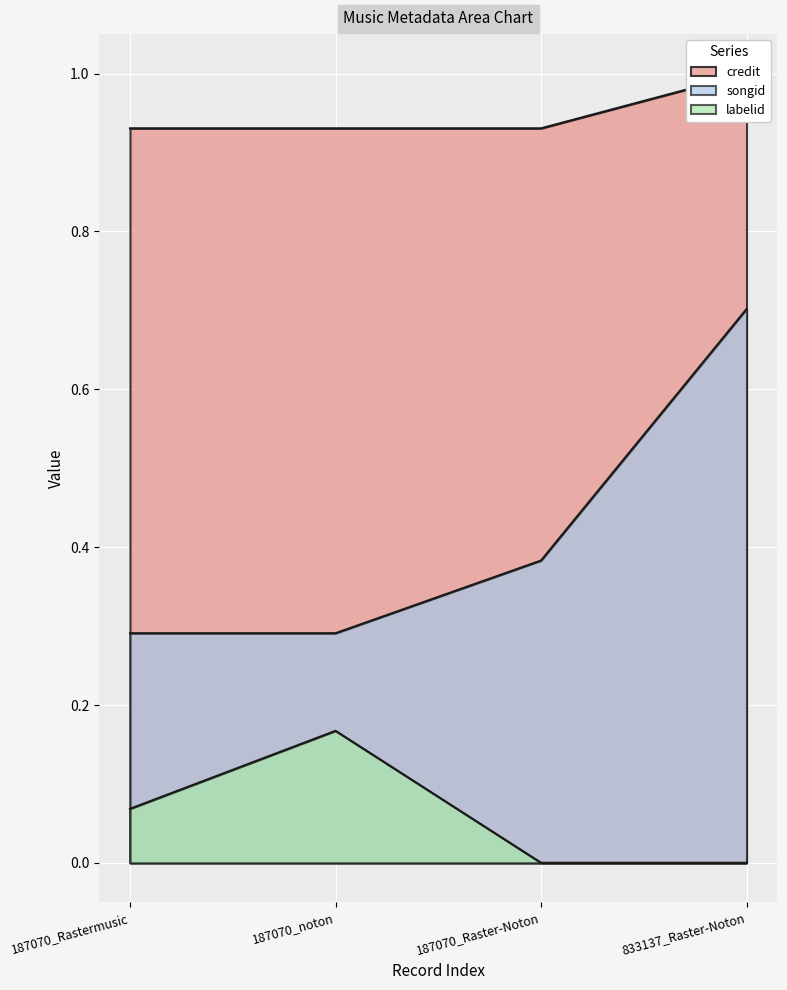

Rank the series by their average value, from lowest to highest.

labelid, songid, credit